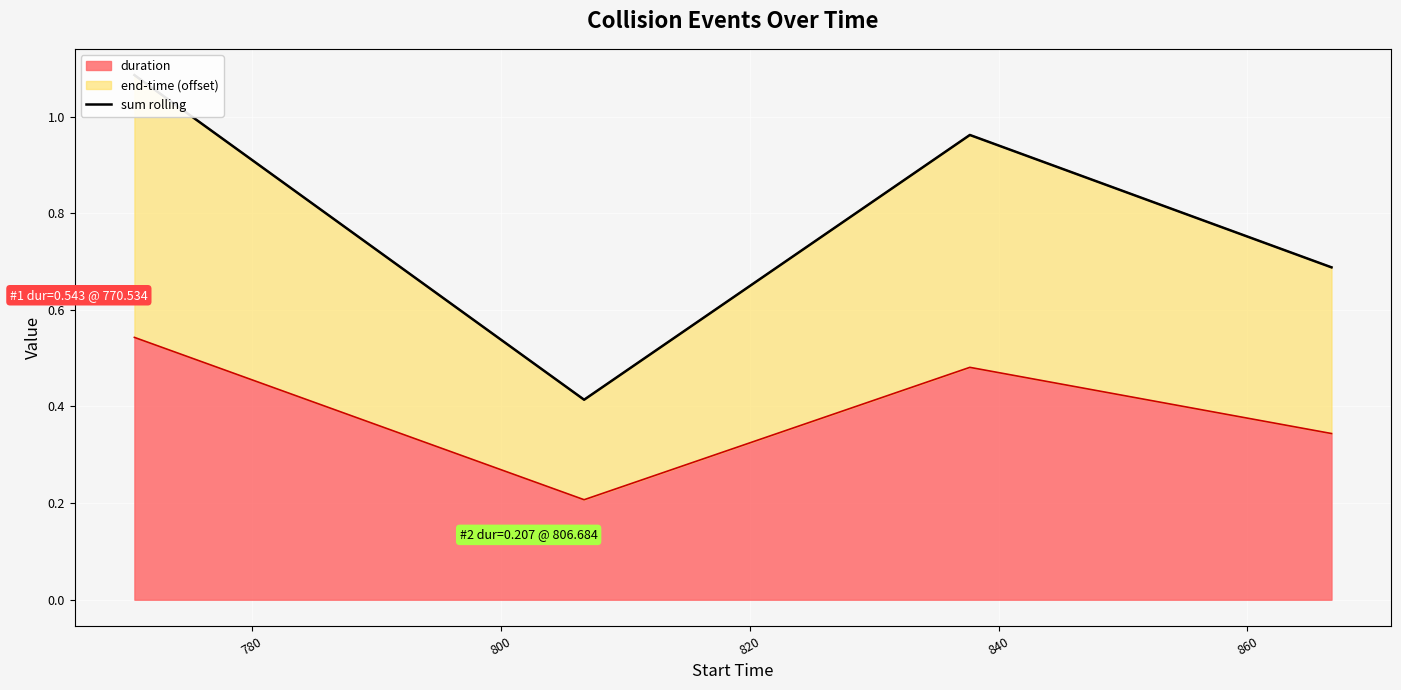

True or false: the data has more than 2 interior local peaks.

False